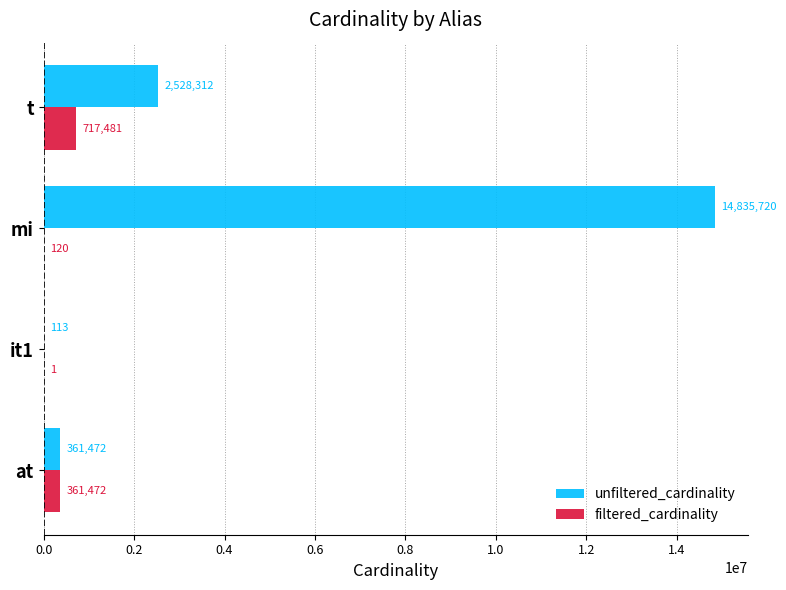

Is it true that filtered_cardinality equals 1 at it1?

True